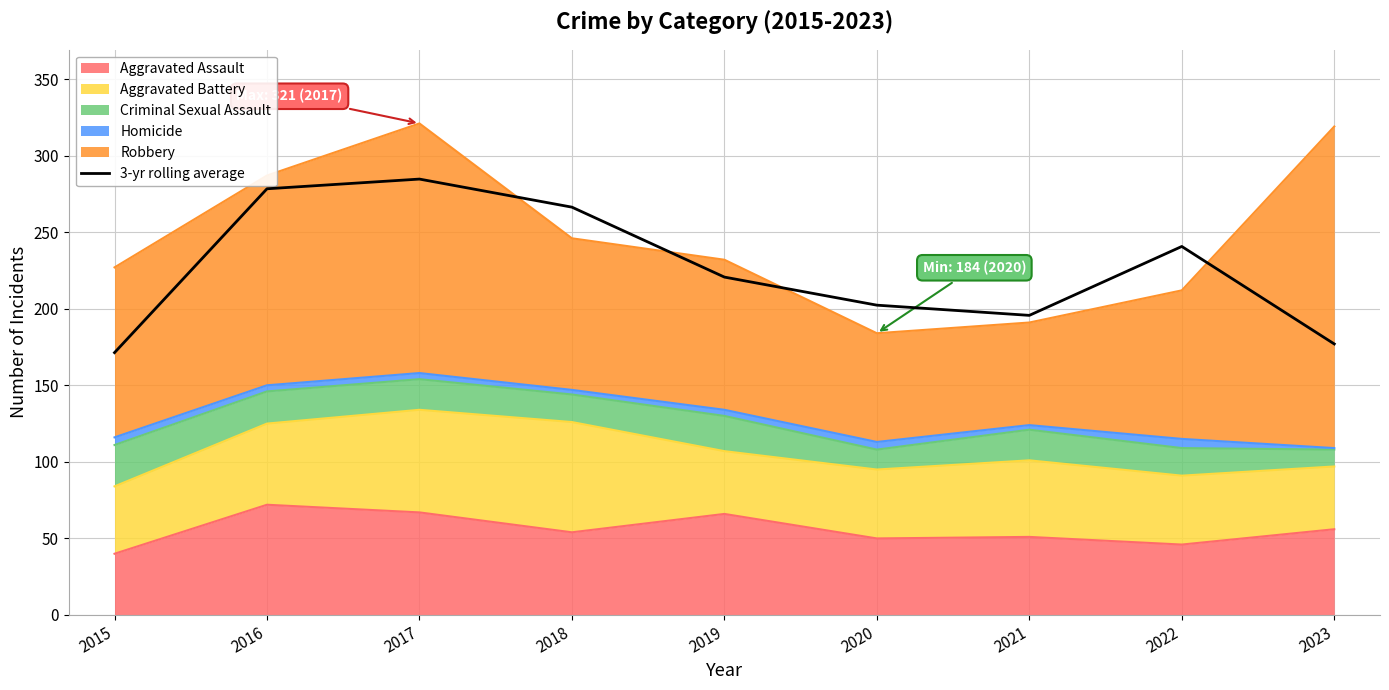

List the labels in order of value, smallest first.

2015, 2023, 2021, 2020, 2019, 2022, 2018, 2016, 2017